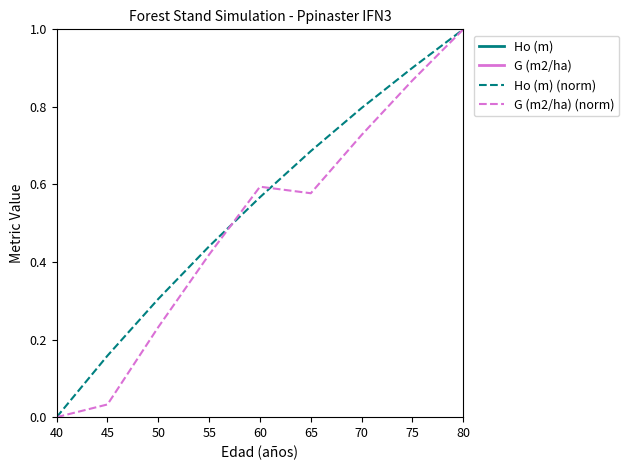

Which series has the largest range (max minus min)?

G (m2/ha)